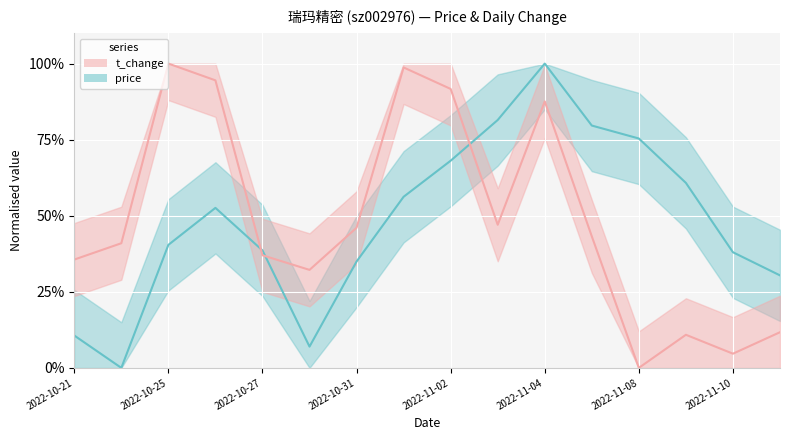

How many times do price and t_change cross each other?

3